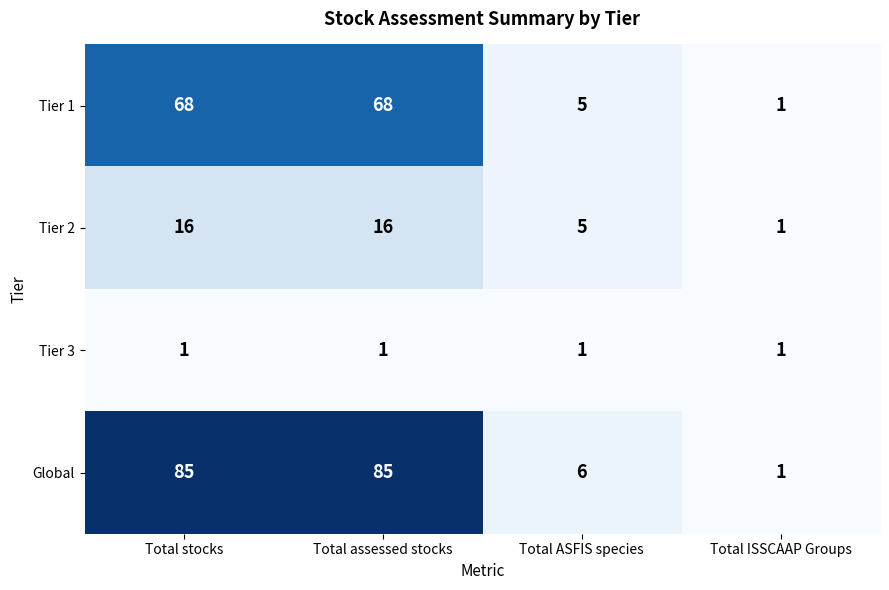

Is it true that Tier 1 equals 22 at Total assessed stocks?

False